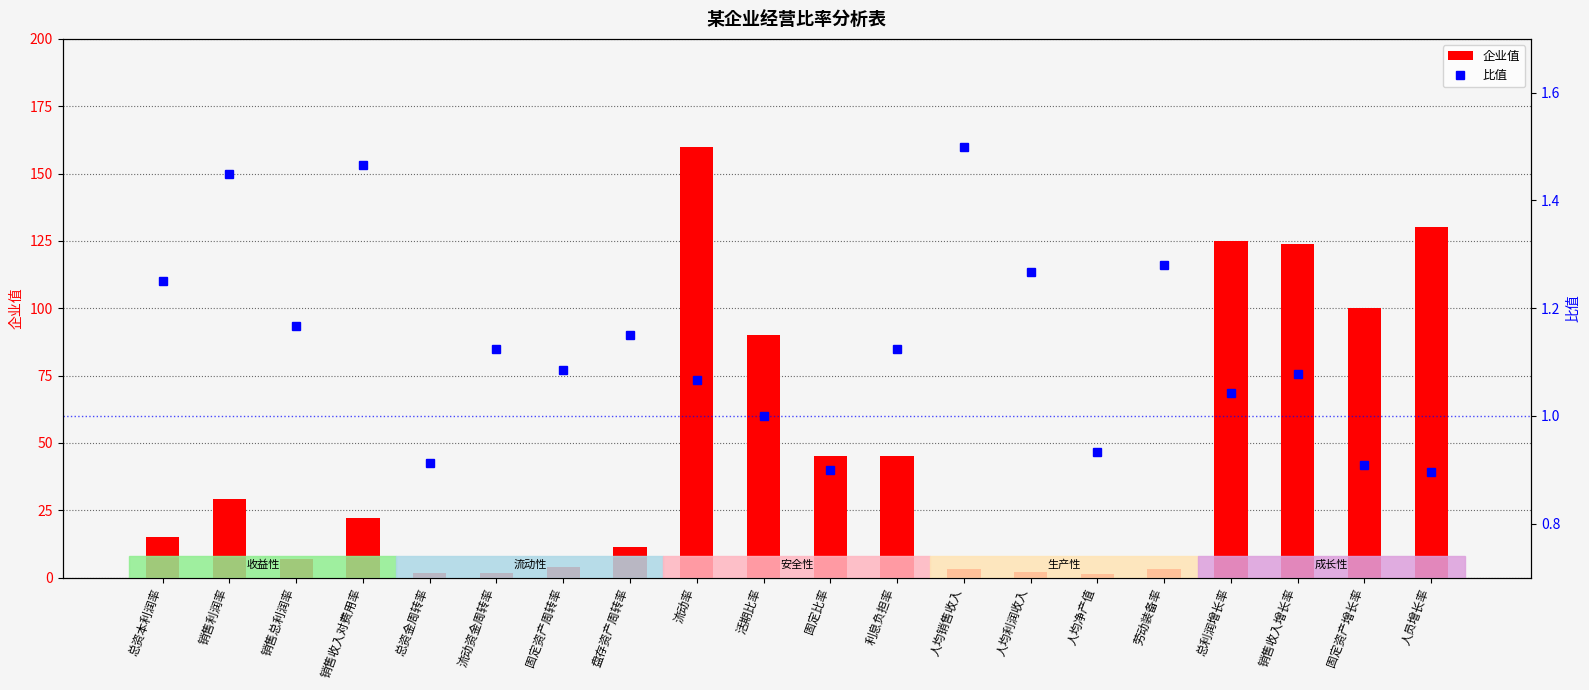

What is the maximum value shown in the chart?

160.0